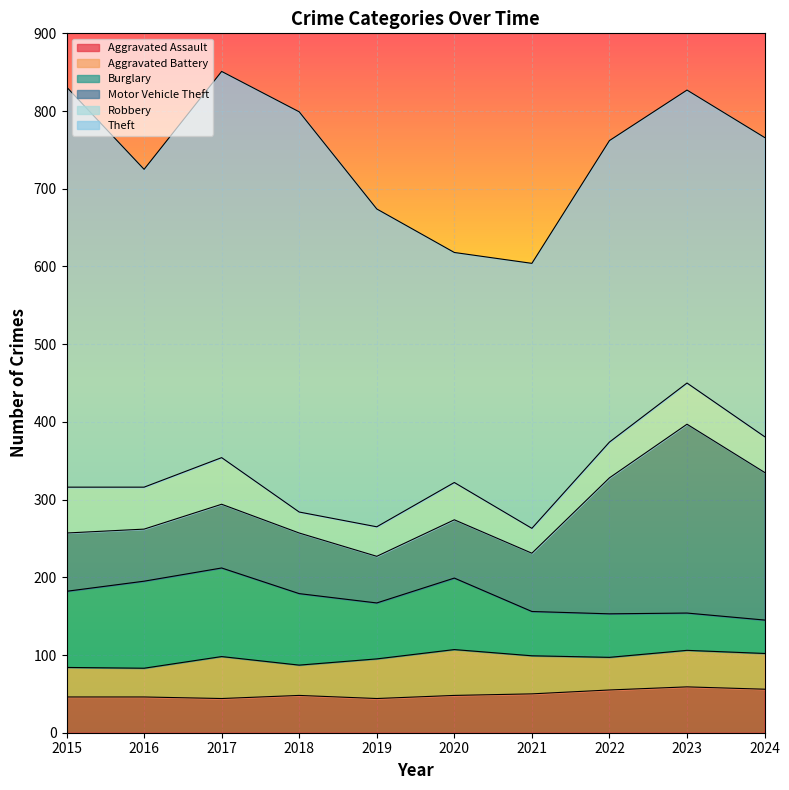

True or false: Burglary has more than 2 interior local peaks.

False